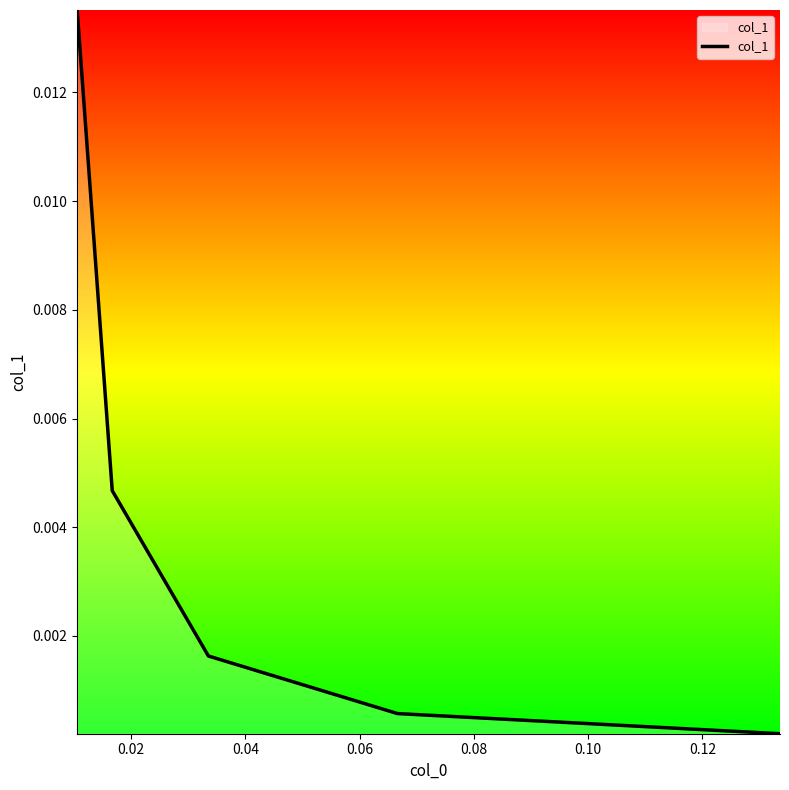

Count the number of categories in the chart.

5